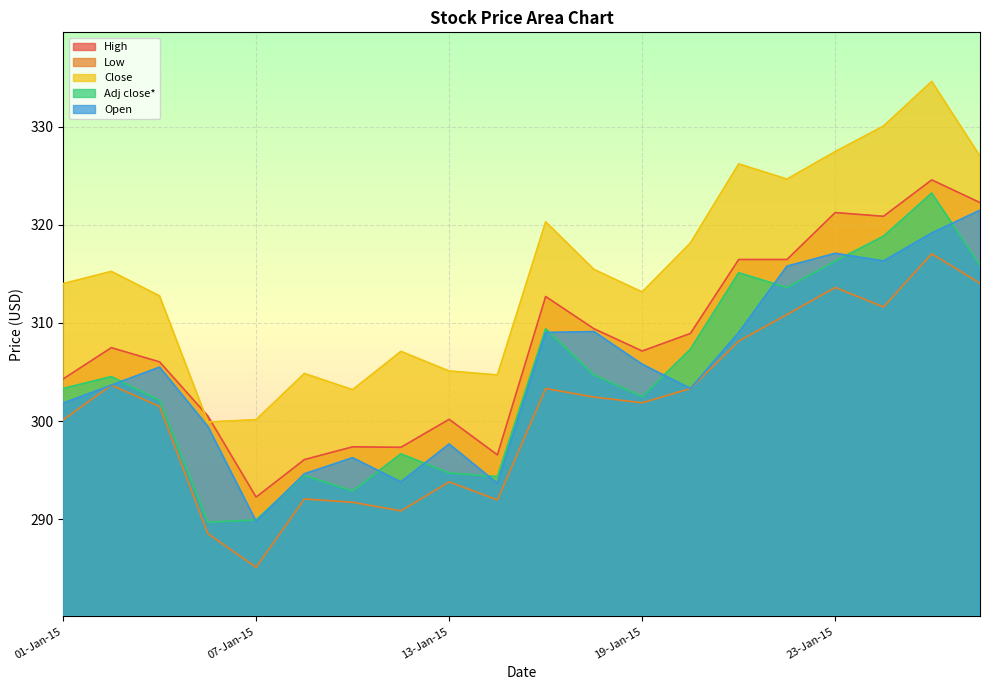

Reading left to right, extract all data points from this chart.

High: 304.3	307.5	306.0	300.5	292.3	296.1	297.4	297.3	300.2	296.6	312.7	309.4	307.1	308.9	316.5	316.5	321.2	320.9	324.6	322.3
Low: 300.1	303.7	301.5	288.5	285.1	292.1	291.7	290.9	293.8	292.0	303.3	302.4	301.9	303.3	308.1	310.9	313.6	311.6	317.0	314.0
Close: 314.0	315.2	312.8	299.9	300.1	304.9	303.2	307.1	305.1	304.7	320.3	315.4	313.1	318.1	326.2	324.6	327.4	330.1	334.6	327.0
Adj close*: 303.3	304.5	302.1	289.7	289.9	294.5	292.9	296.7	294.7	294.3	309.4	304.7	302.5	307.3	315.1	313.6	316.3	318.8	323.2	315.9
Open: 301.8	303.7	305.5	299.5	289.8	294.6	296.3	293.8	297.7	293.7	309.0	309.1	305.8	303.3	309.0	315.8	317.1	316.3	319.2	321.5